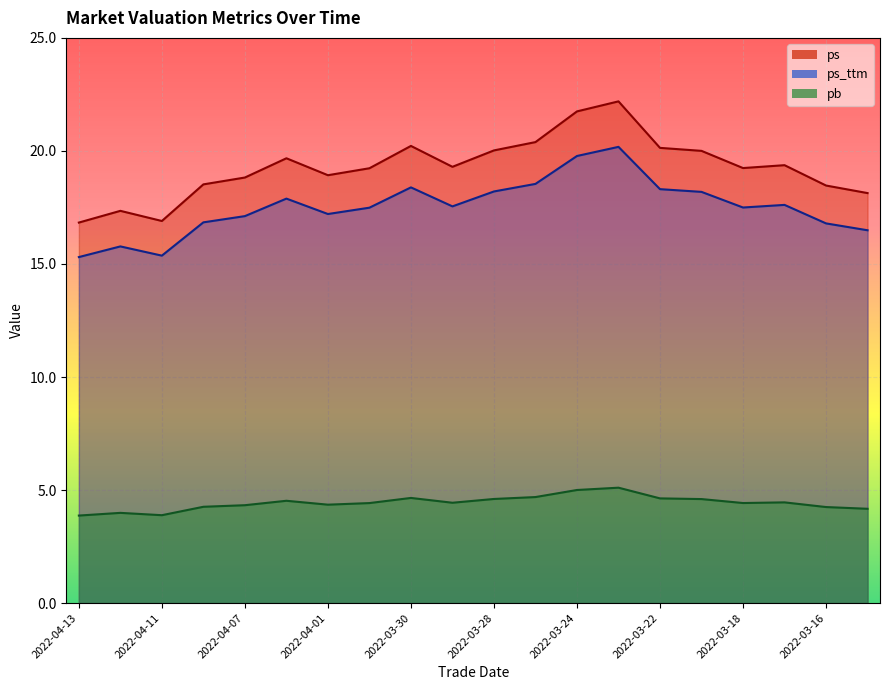

What are all the series names shown in the legend?

ps, ps_ttm, pb